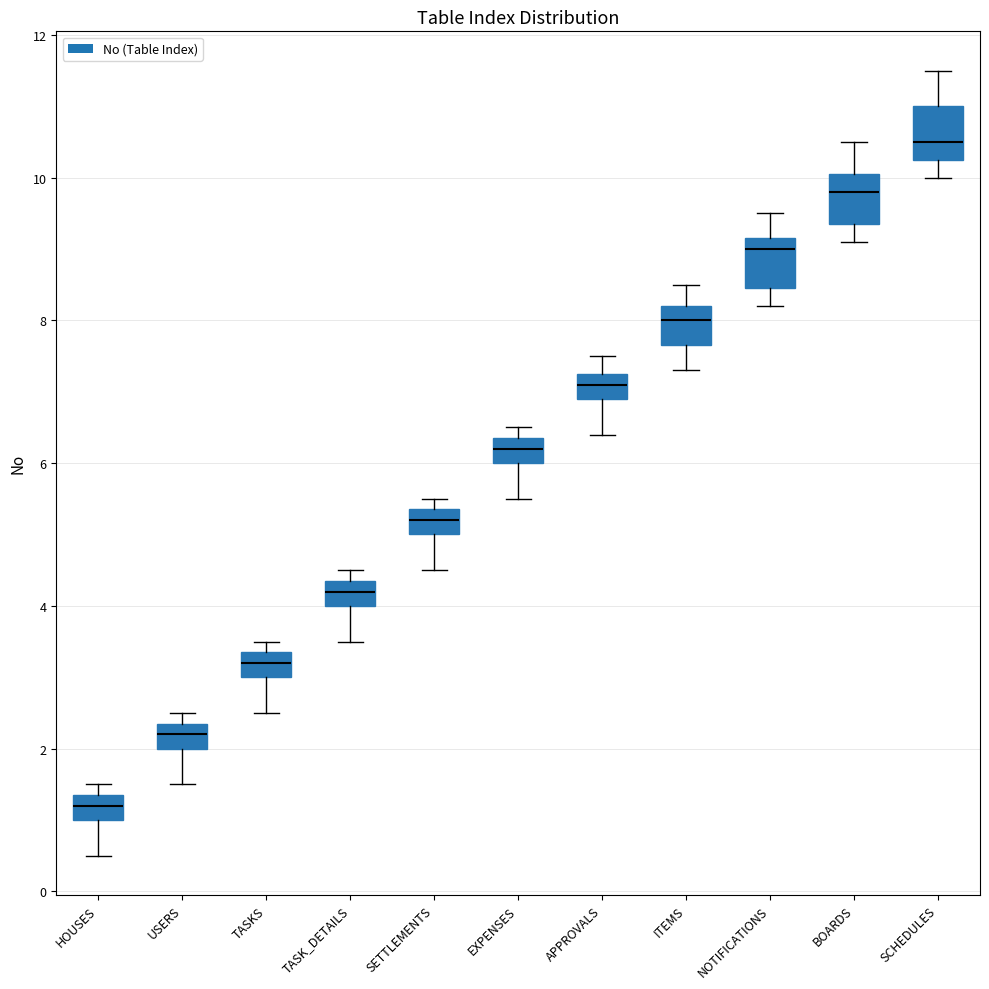

Reading left to right, transcribe this box plot: for each box, give where its median line is, the range the box spans, and where its two whiskers end, as read against the y-axis. The values are not printed on the chart, so give them approximately, as read against the axis.

HOUSES: median 1.2, box 1.0 to 1.4, whiskers 0.6 to 1.6
USERS: median 2.2, box 2.0 to 2.4, whiskers 1.6 to 2.6
TASKS: median 3.2, box 3.0 to 3.4, whiskers 2.6 to 3.6
TASK_DETAILS: median 4.2, box 4.0 to 4.4, whiskers 3.6 to 4.6
SETTLEMENTS: median 5.2, box 5.0 to 5.4, whiskers 4.6 to 5.6
EXPENSES: median 6.2, box 6.0 to 6.4, whiskers 5.6 to 6.6
APPROVALS: median 7.2 (inside the box), box 7.0 to 7.2, whiskers 6.4 to 7.6
ITEMS: median 8.0, box 7.6 to 8.2, whiskers 7.4 to 8.6
NOTIFICATIONS: median 9.0, box 8.4 to 9.2, whiskers 8.2 to 9.6
BOARDS: median 9.8, box 9.4 to 10.0, whiskers 9.2 to 10.6
SCHEDULES: median 10.6, box 10.2 to 11.0, whiskers 10.0 to 11.6